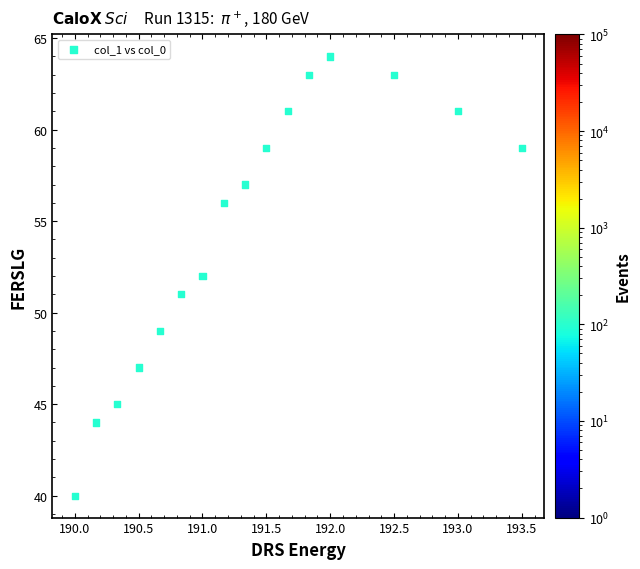

What is the range of Y values (max minus min)?

24